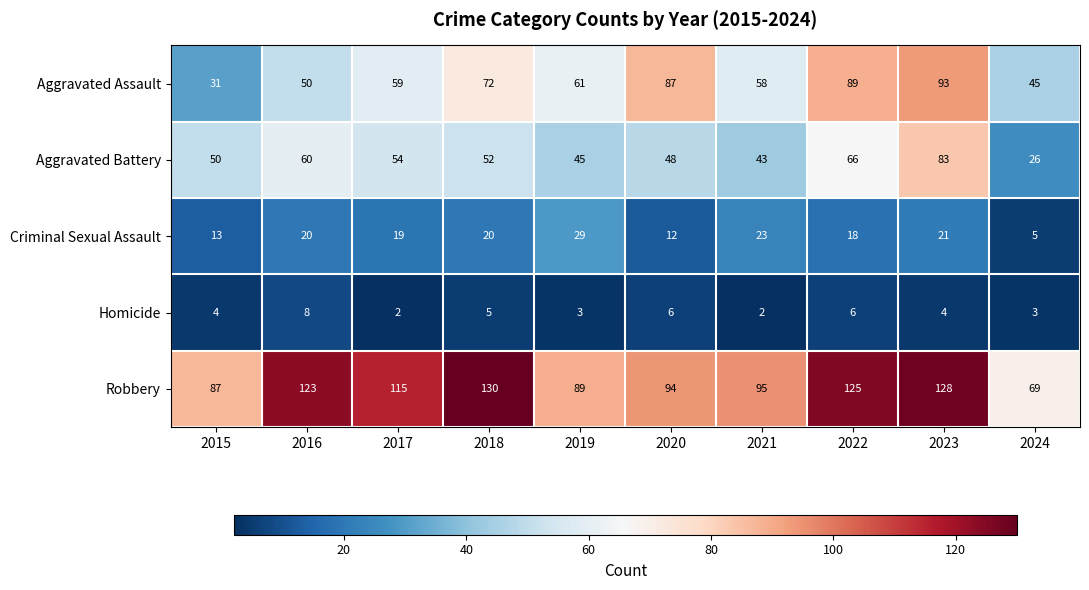

Rank the series by their maximum value, from highest to lowest.

Robbery, Aggravated Assault, Aggravated Battery, Criminal Sexual Assault, Homicide